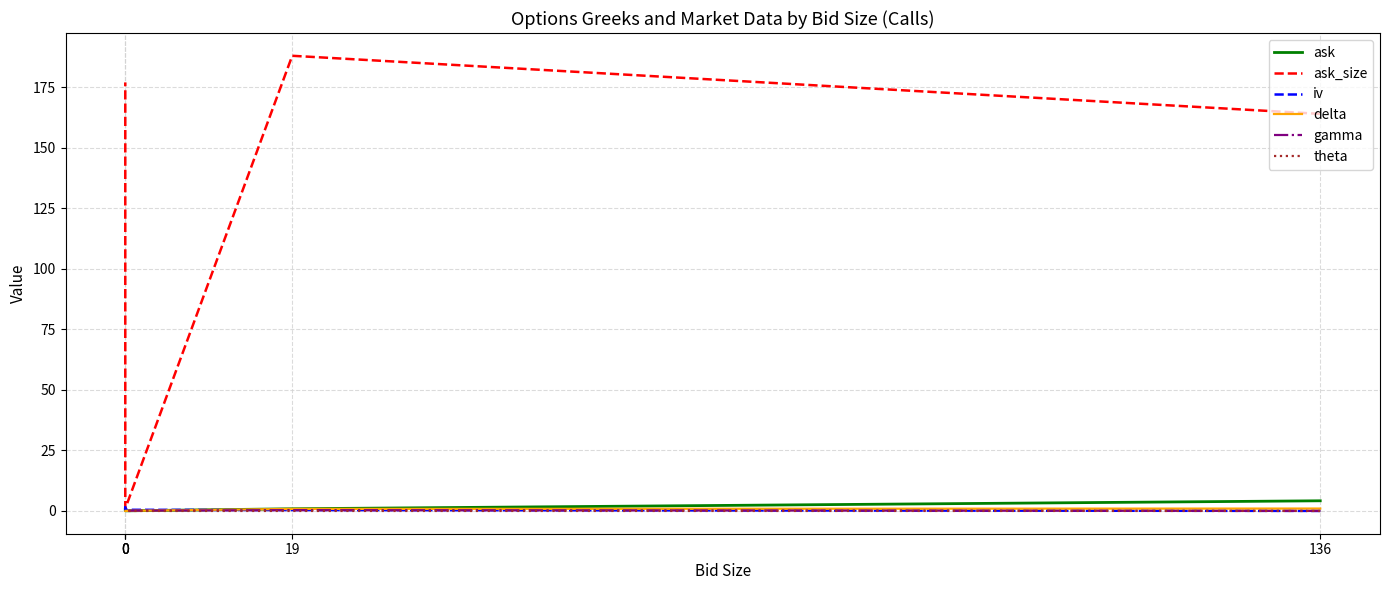

True or false: theta has a value of -0.0 at 136.

True